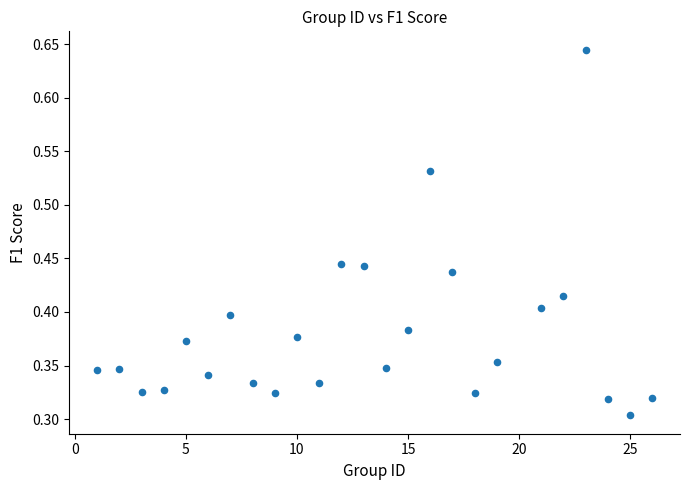

What is the range of X values (max minus min)?

25.0